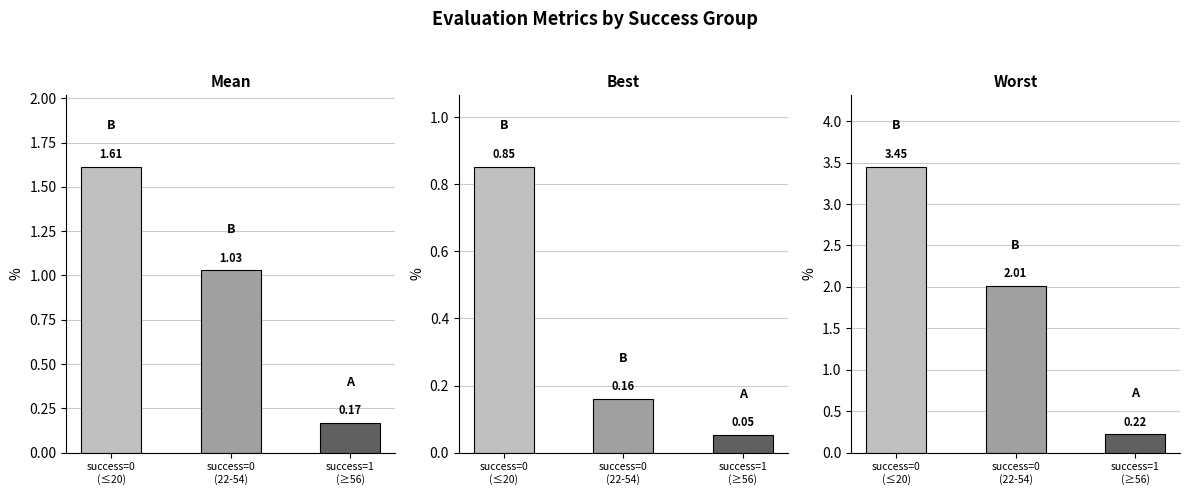

At which label does best reach its minimum?

success=1
(≥56)